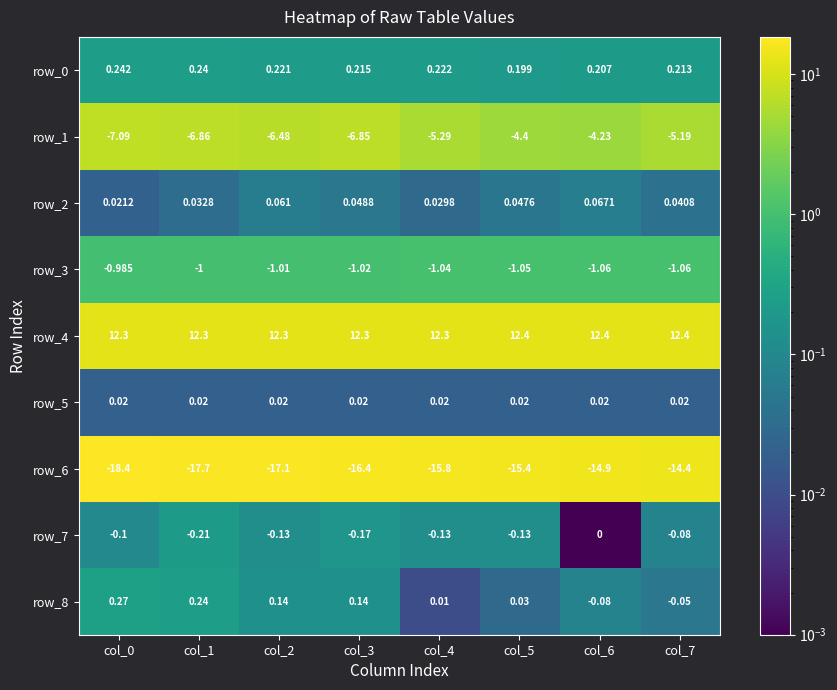

Is the value of row_2 at col_7 greater than the value of row_3 at col_2?

Yes